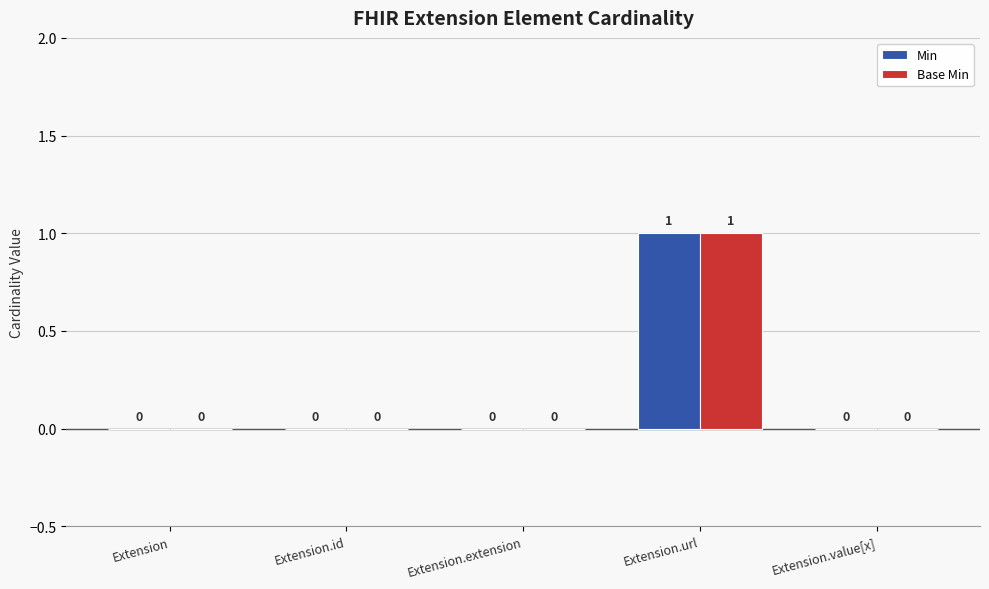

At which label does Min reach its peak?

Extension.url